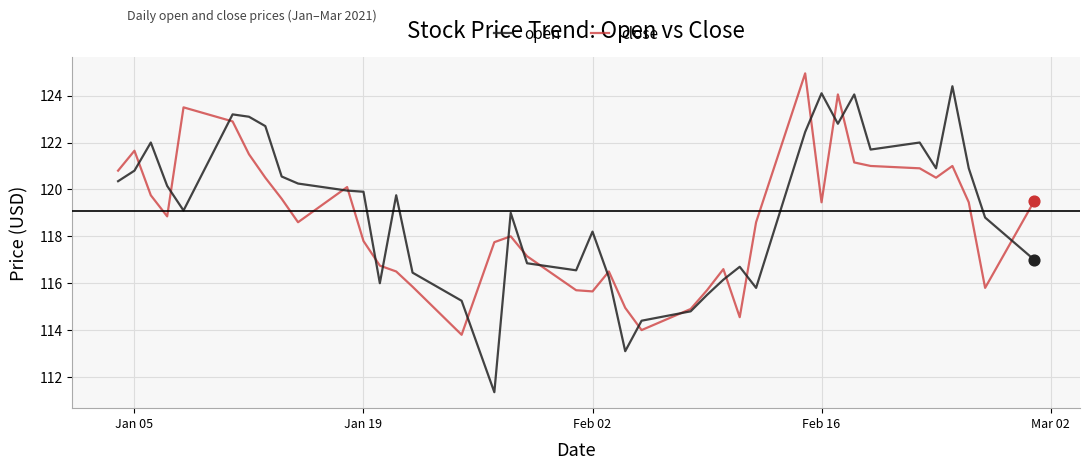

Which series has the largest total across all categories?

open